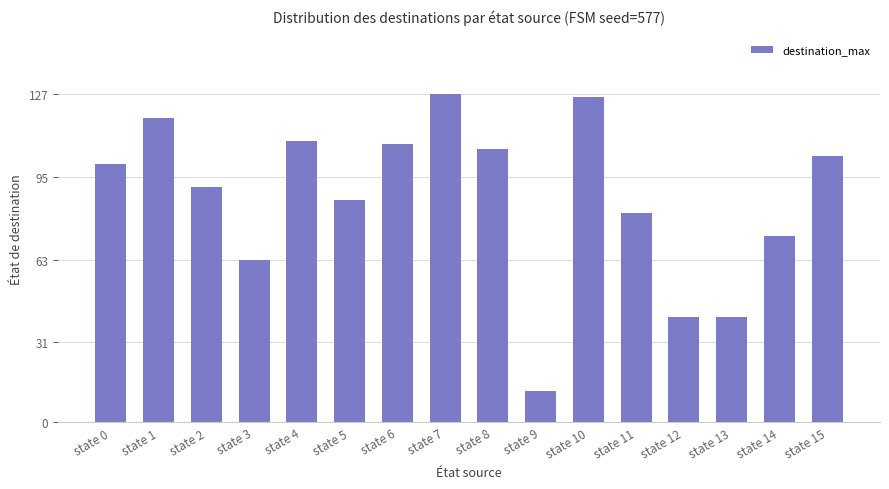

Which category has the lowest value across all series?

state 9